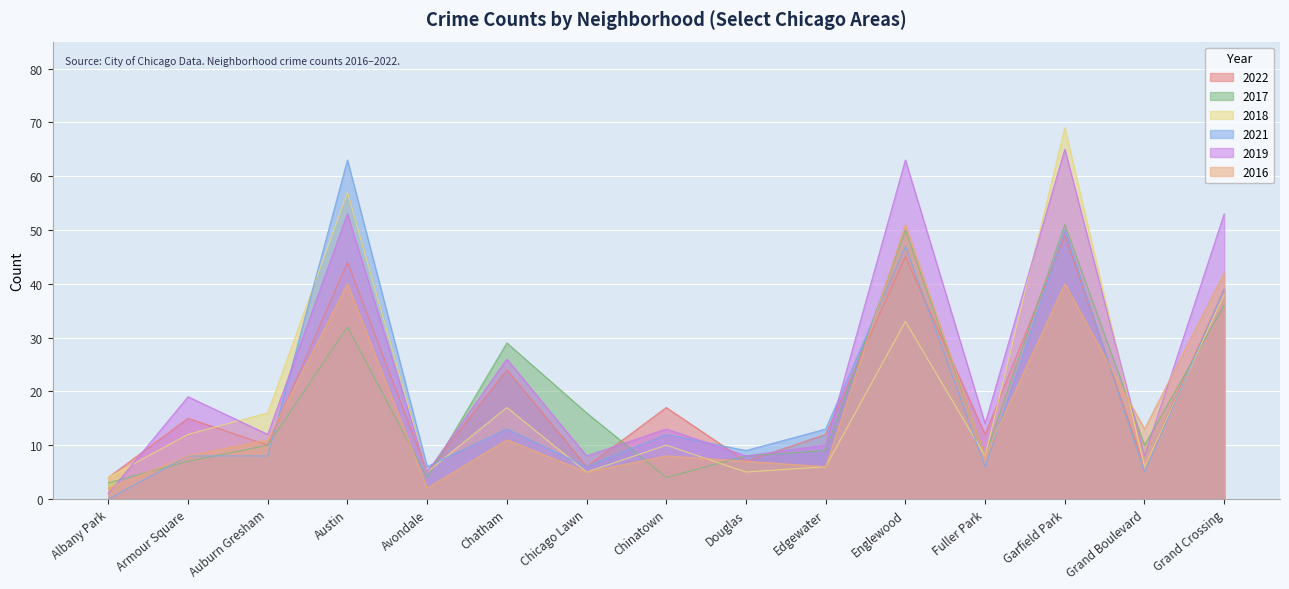

What are all the series names shown in the legend?

2022, 2017, 2018, 2021, 2019, 2016